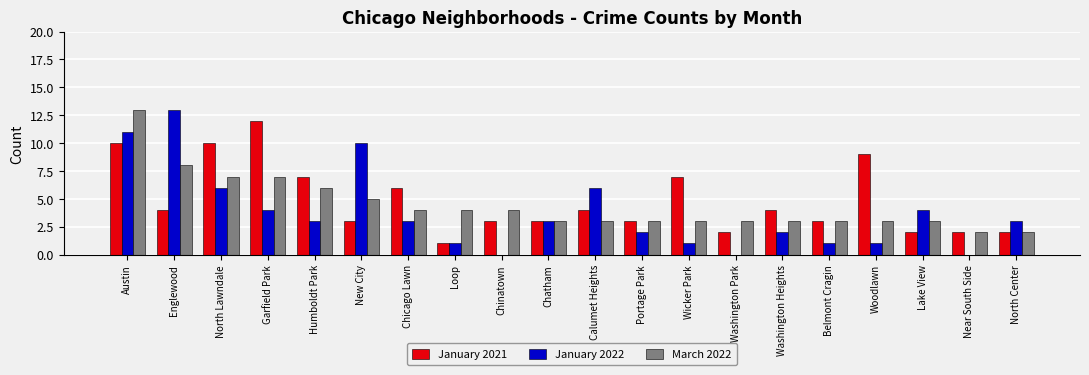

Reading right to left, extract all data points from this chart.

January 2021: 2	2	2	9	3	4	2	7	3	4	3	3	1	6	3	7	12	10	4	10
January 2022: 3	0	4	1	1	2	0	1	2	6	3	0	1	3	10	3	4	6	13	11
March 2022: 2	2	3	3	3	3	3	3	3	3	3	4	4	4	5	6	7	7	8	13